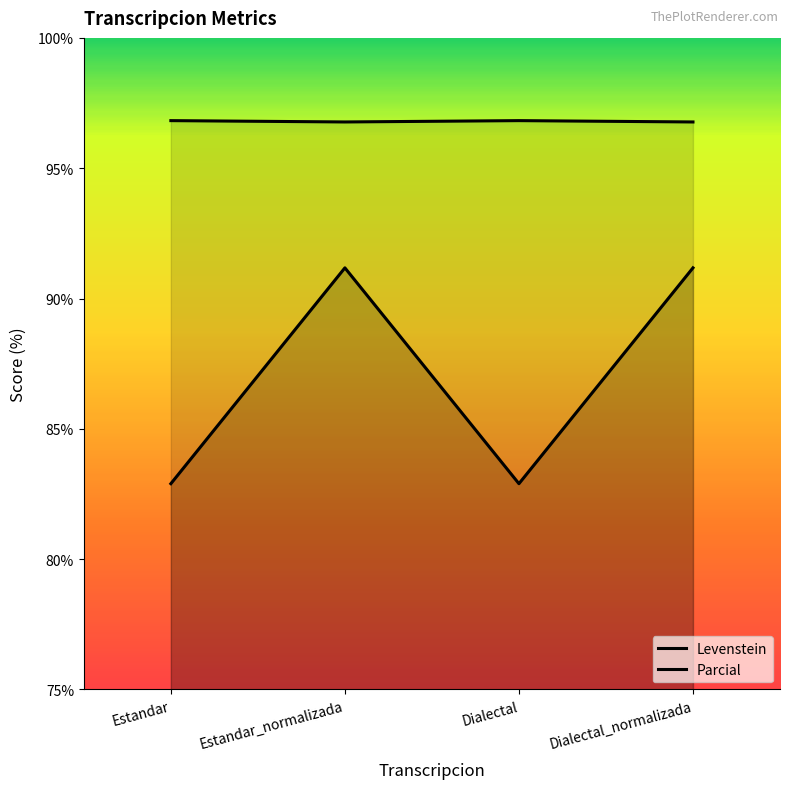

What is the sum of all Levenstein values?

348.1